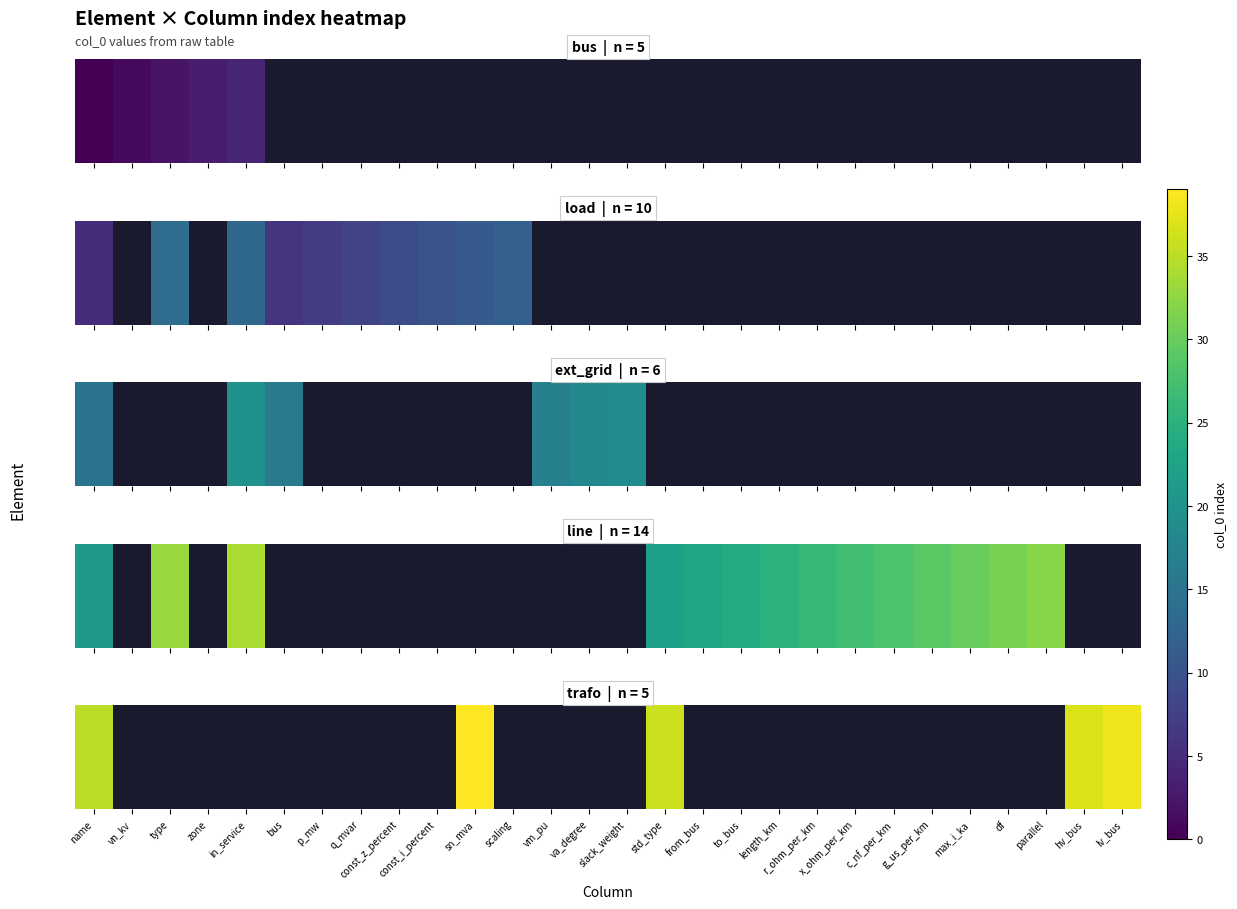

Which label corresponds to the largest value in the chart?

sn_mva